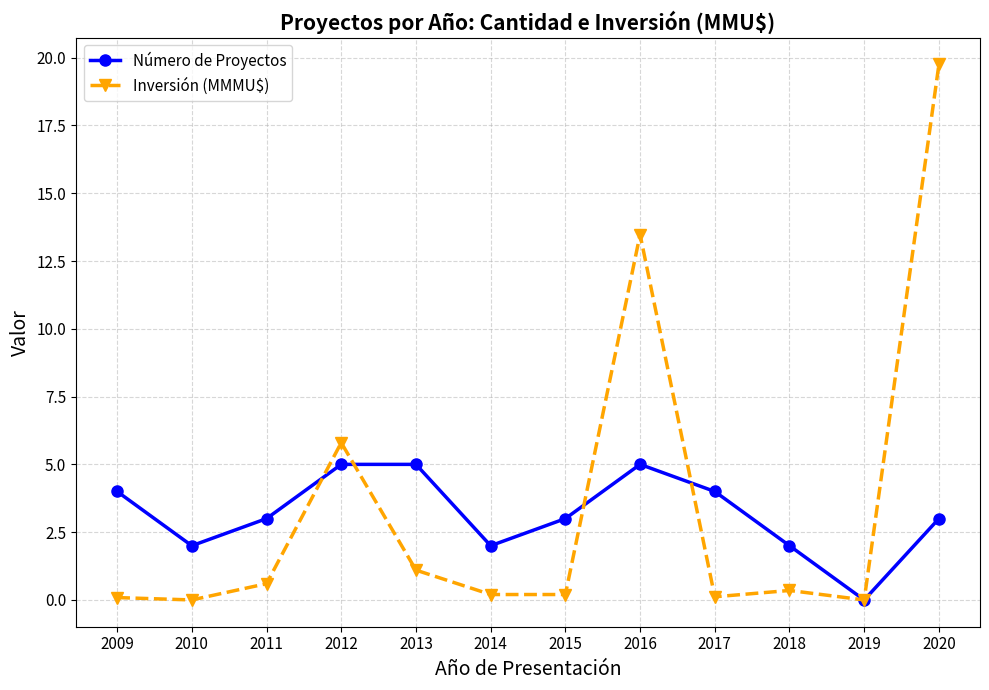

At which category does the chart reach its peak across all series?

2020